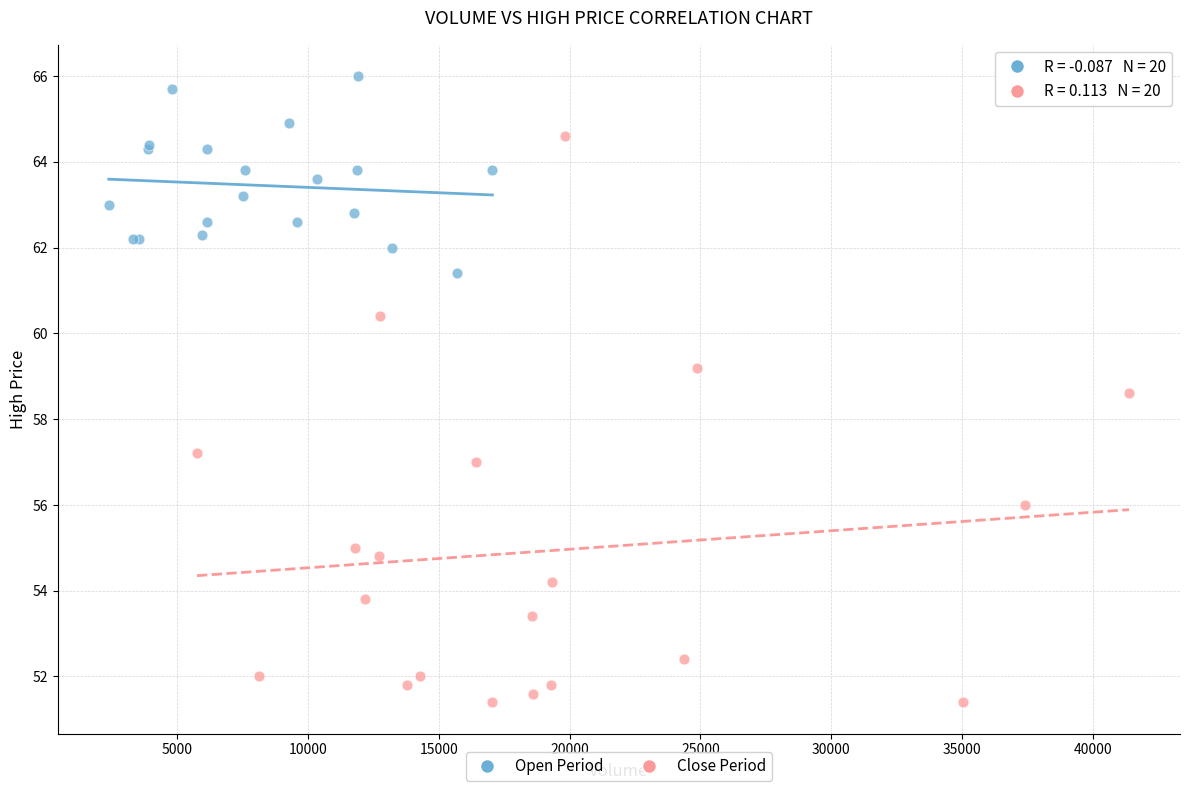

Which series has the widest spread of Y values?

Close Period